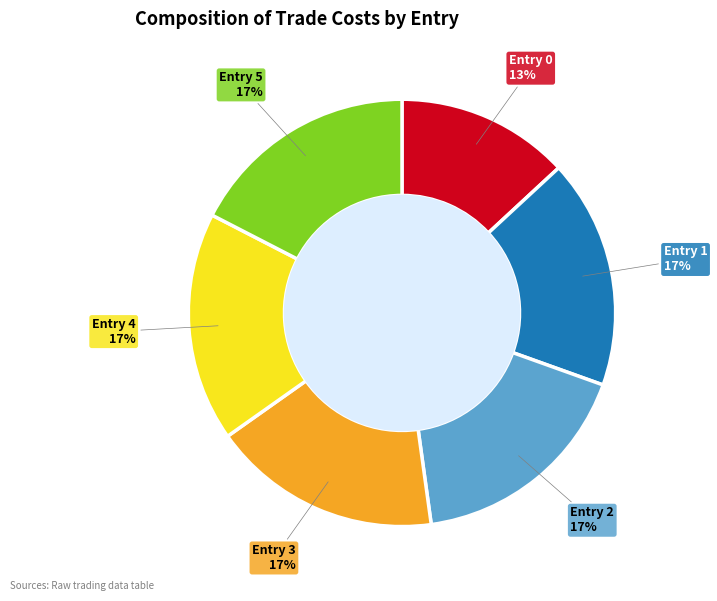

Does any single category account for the majority?

No